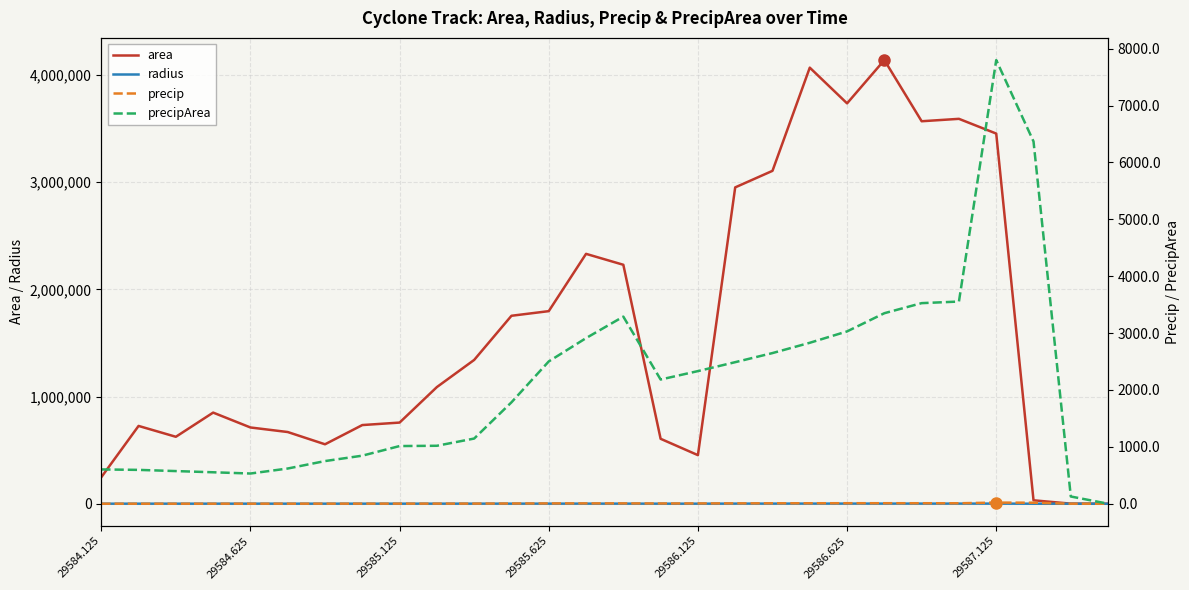

What are all the series names shown in the legend?

area, radius, precip, precipArea